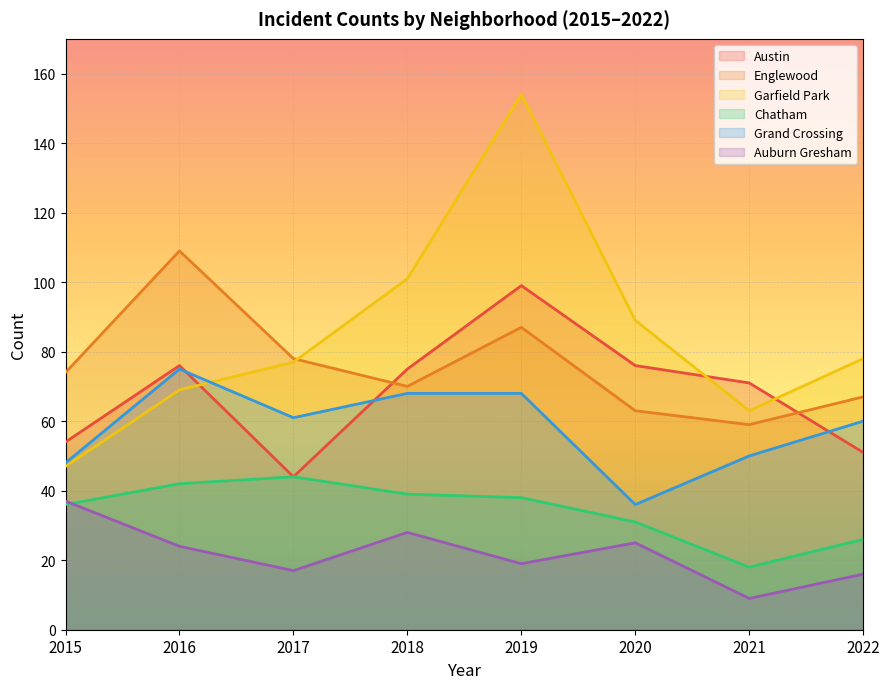

Does the chart display data point markers on the line(s)?

No